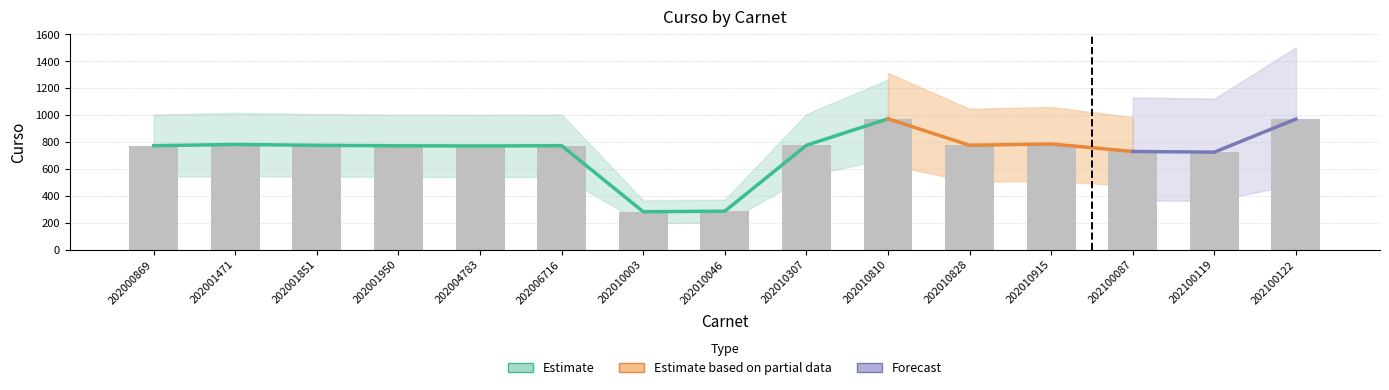

Rank the categories by value from lowest to highest.

202010003, 202010046, 202100119, 202100087, 202004783, 202001950, 202000869, 202006716, 202001851, 202010307, 202010828, 202001471, 202010915, 202100122, 202010810